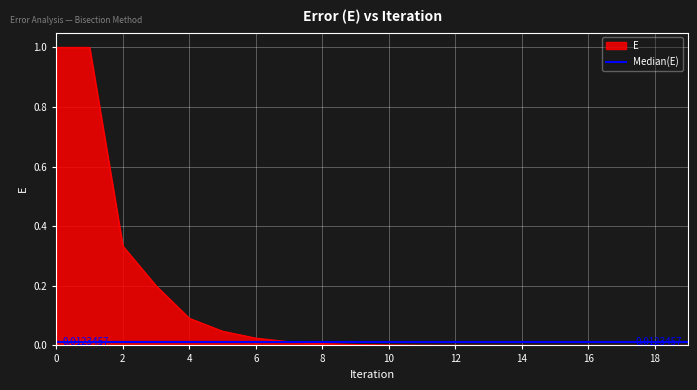

Reading right to left, list all the values displayed in this chart.

0.0	0.0	0.0	0.0	0.0	0.0	0.0	0.0	0.0	0.0	0.0	0.0	0.0	0.0	0.0	0.1	0.2	0.3	1.0	1.0